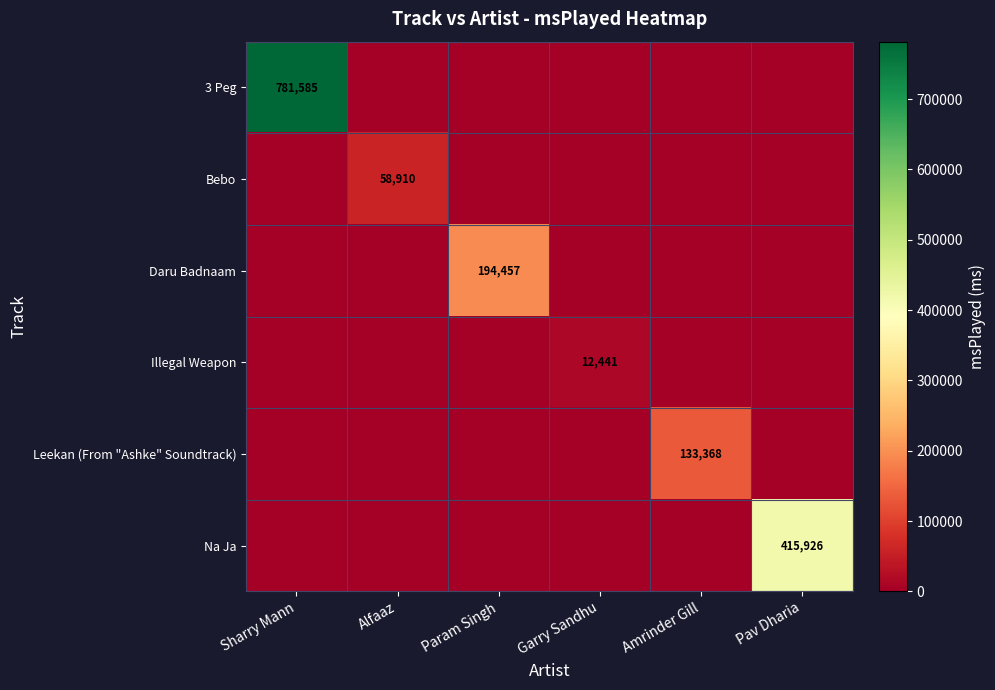

The Leekan (From "Ashke" Soundtrack) series shows 80825 at Amrinder Gill. True or false?

False